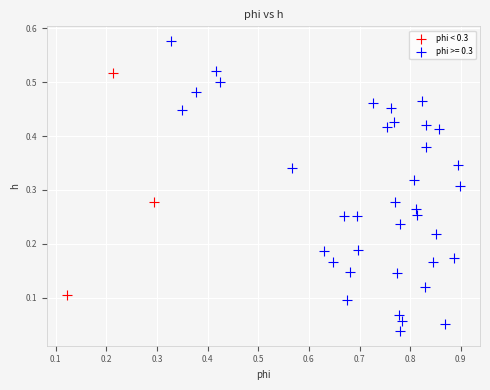

Which series contains the lowest Y value?

phi >= 0.3